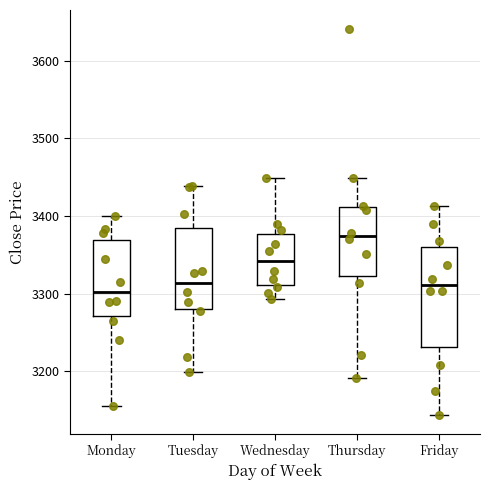

Reading left to right, read every box against the y-axis: the position of its median line, the range the box covers, and the ends of its whiskers. The values are not printed on the chart, so give them approximately, as read against the axis.

Monday: median 3300, box 3270 to 3370, whiskers 3160 to 3400
Tuesday: median 3310, box 3280 to 3380, whiskers 3200 to 3440
Wednesday: median 3340, box 3310 to 3380, whiskers 3290 to 3450
Thursday: median 3370, box 3320 to 3410, whiskers 3190 to 3450
Friday: median 3310, box 3230 to 3360, whiskers 3140 to 3410